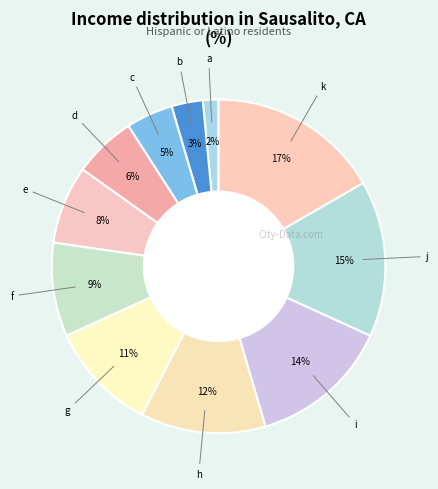

Which slice is the smallest?

a